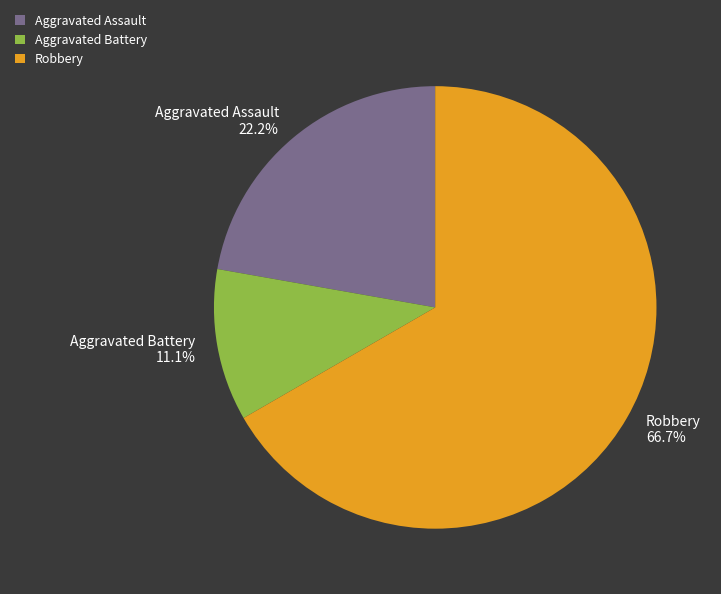

Which has a higher value, Aggravated Battery or Robbery?

Robbery